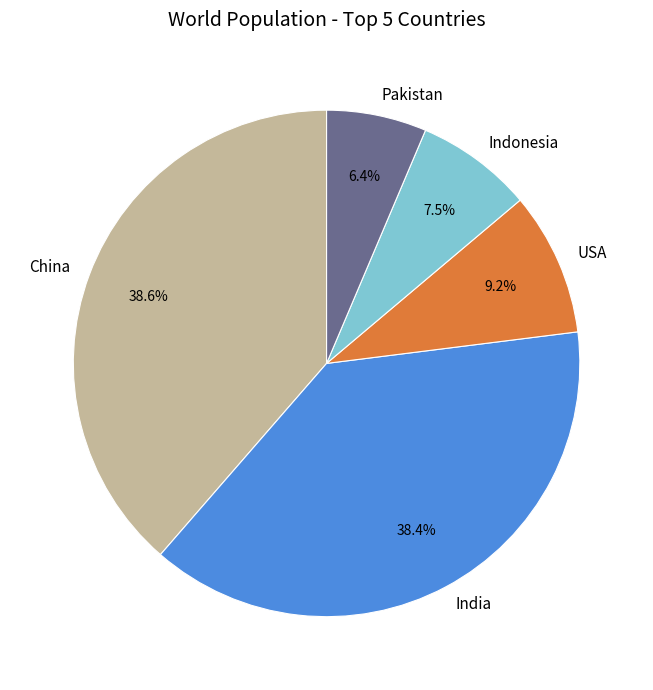

To the nearest percent, what portion does China represent?

39%